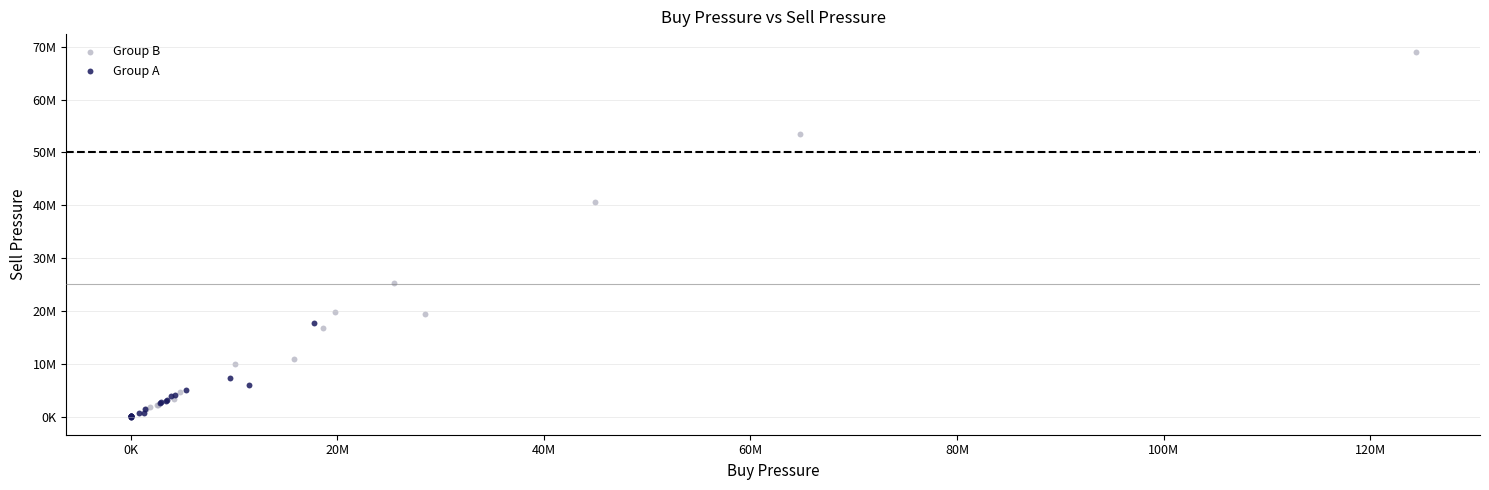

What are all the series names shown in the legend?

Group B, Group A